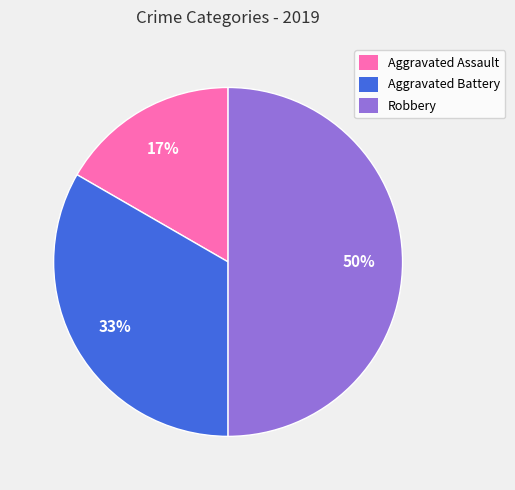

Is the sum of Aggravated Assault and Robbery greater than half?

Yes